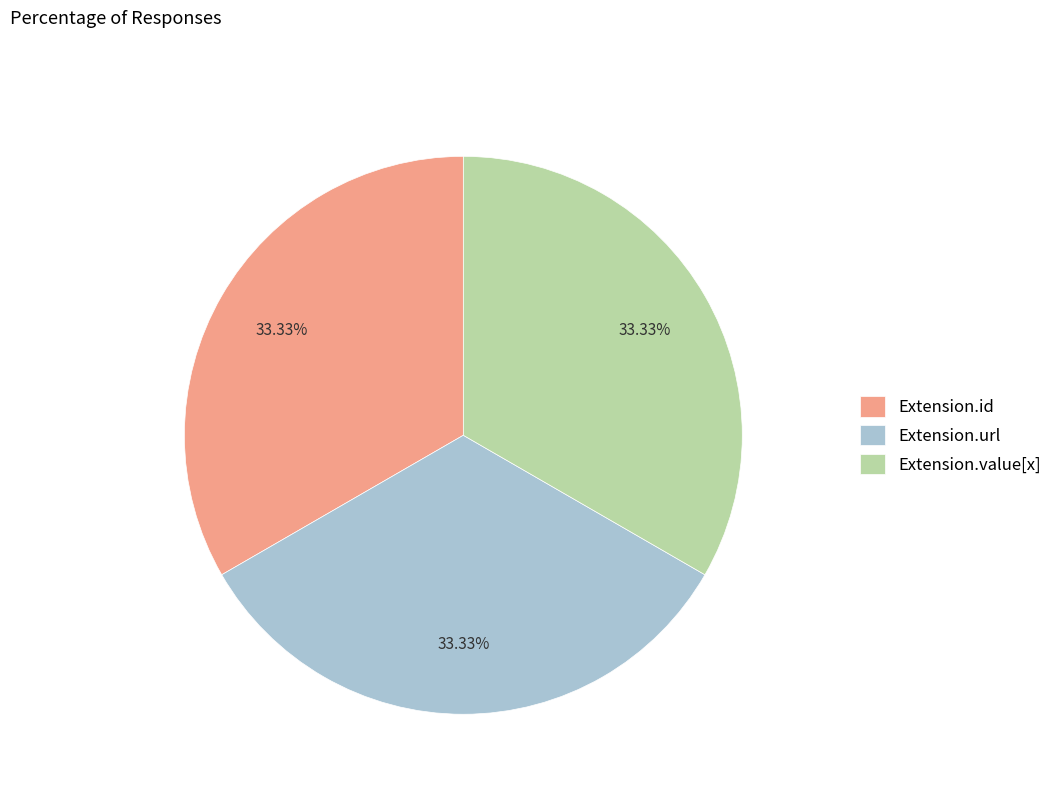

What is the ratio of the value at Extension.value[x] to the value at Extension.url?

1.0